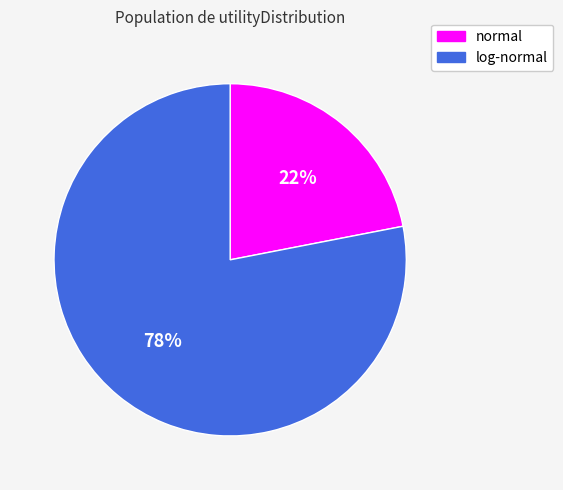

To the nearest percent, what is the average slice percentage?

50%